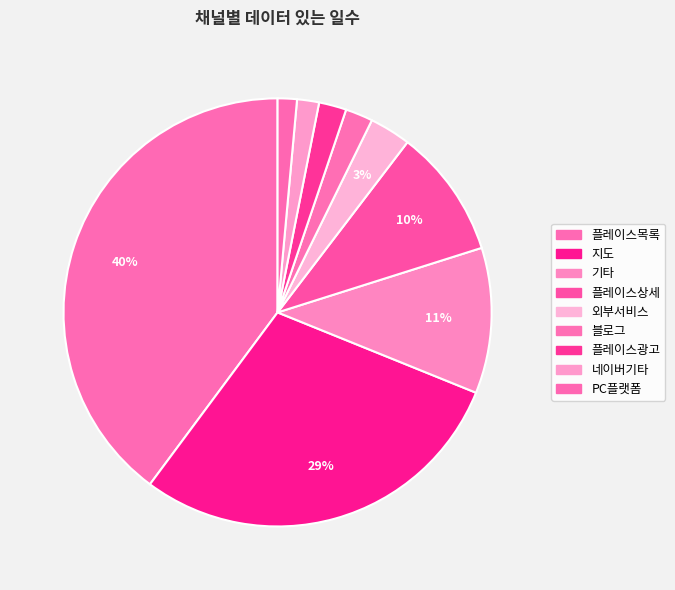

What is the change in value from 플레이스목록 to 기타?

-139